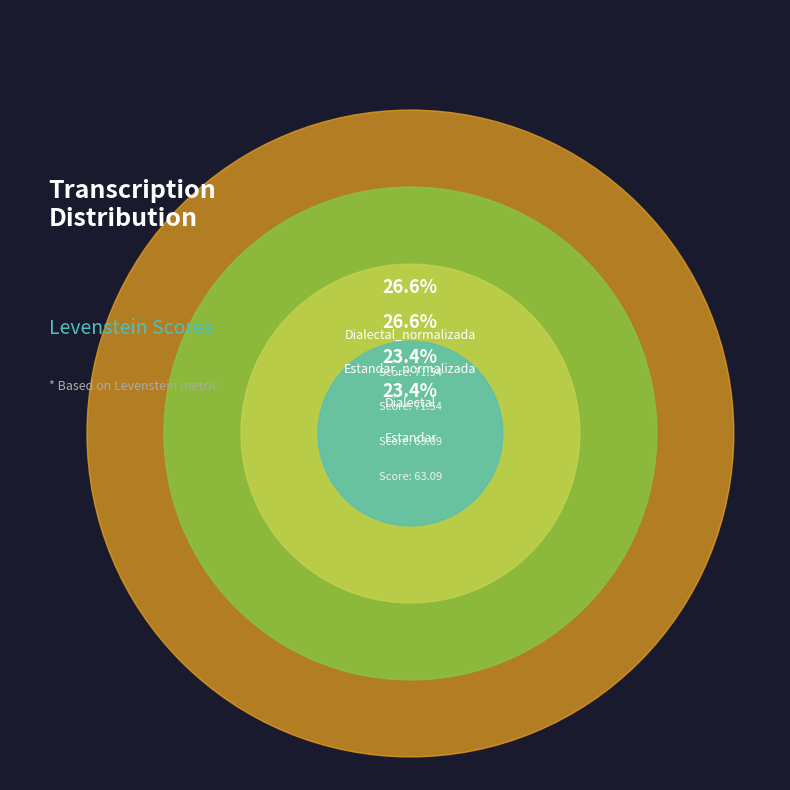

Is there any slice that represents more than half of the pie?

No